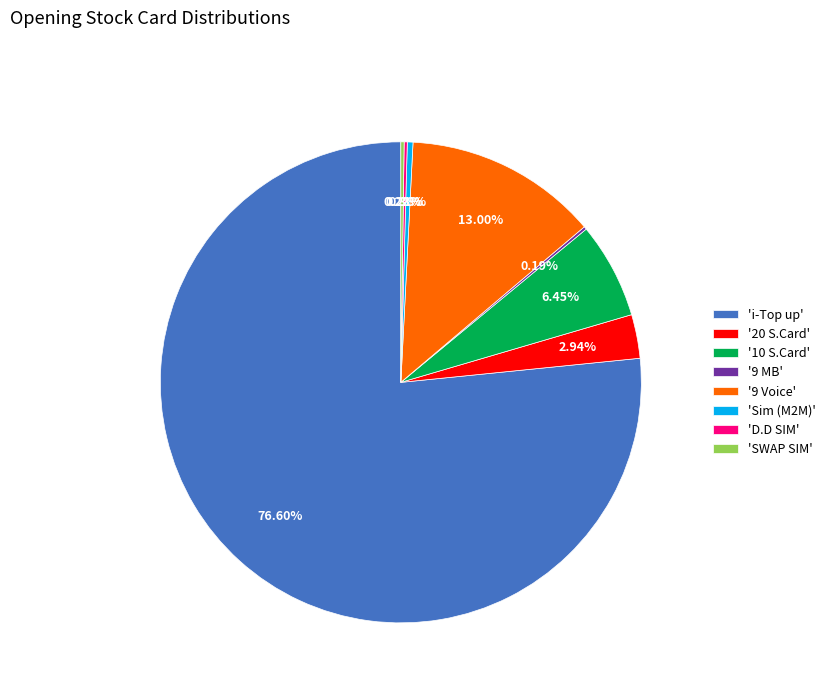

Which slice is the largest?

'i-Top up'